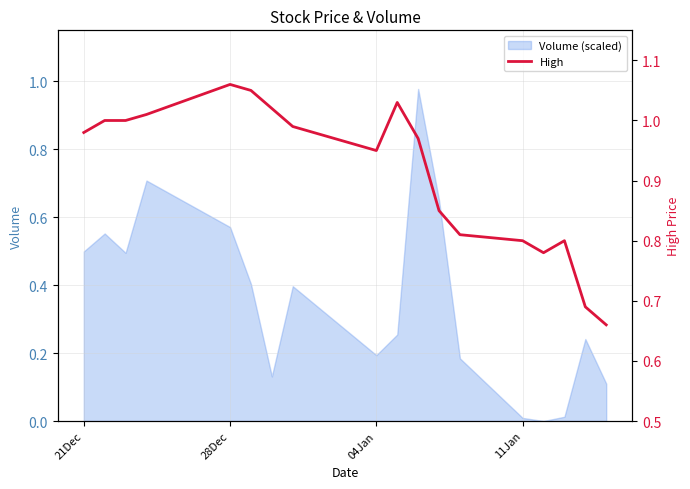

The Volume (scaled) series shows 0.3 at 28Dec. True or false?

False